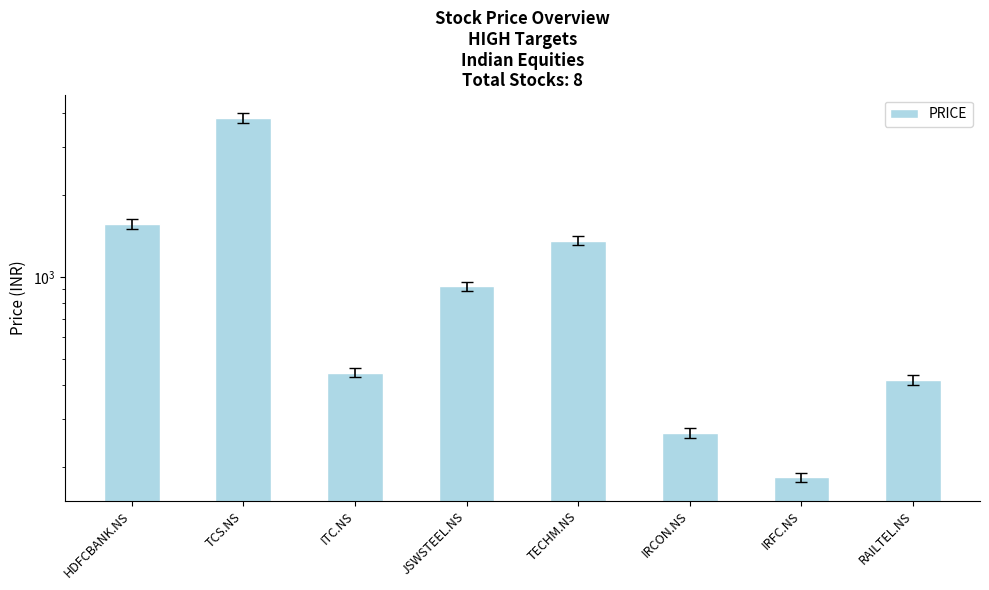

Reading left to right, extract all data points from this chart.

1565	3850	445	925	1361	267	183	418